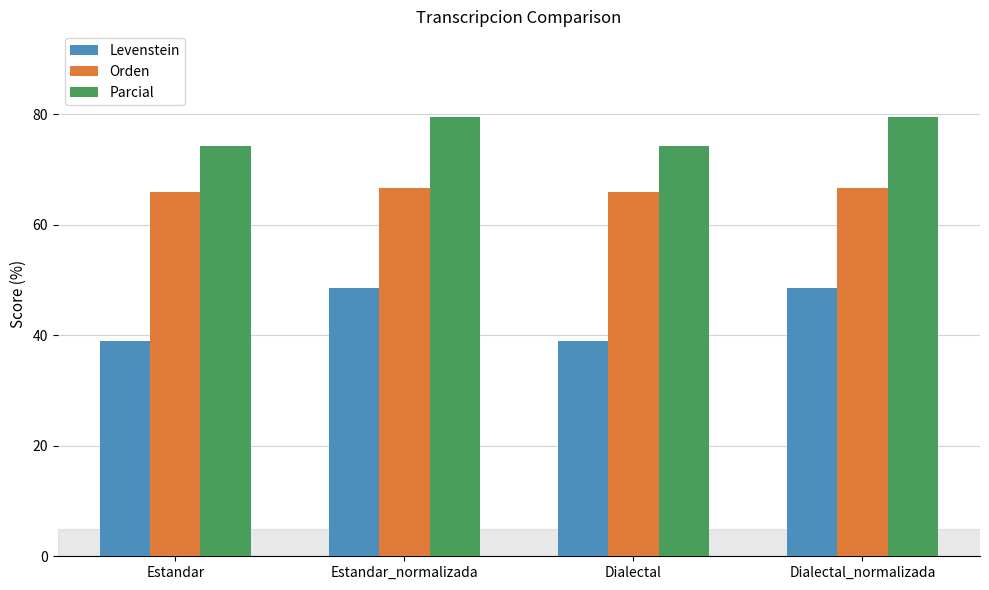

The value of Levenstein at Estandar is 39.0. True or false?

True